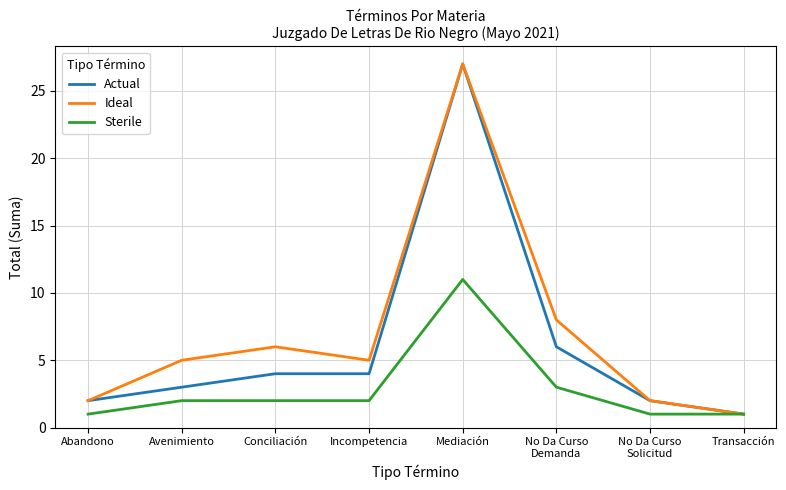

Does the chart have visible grid lines?

Yes